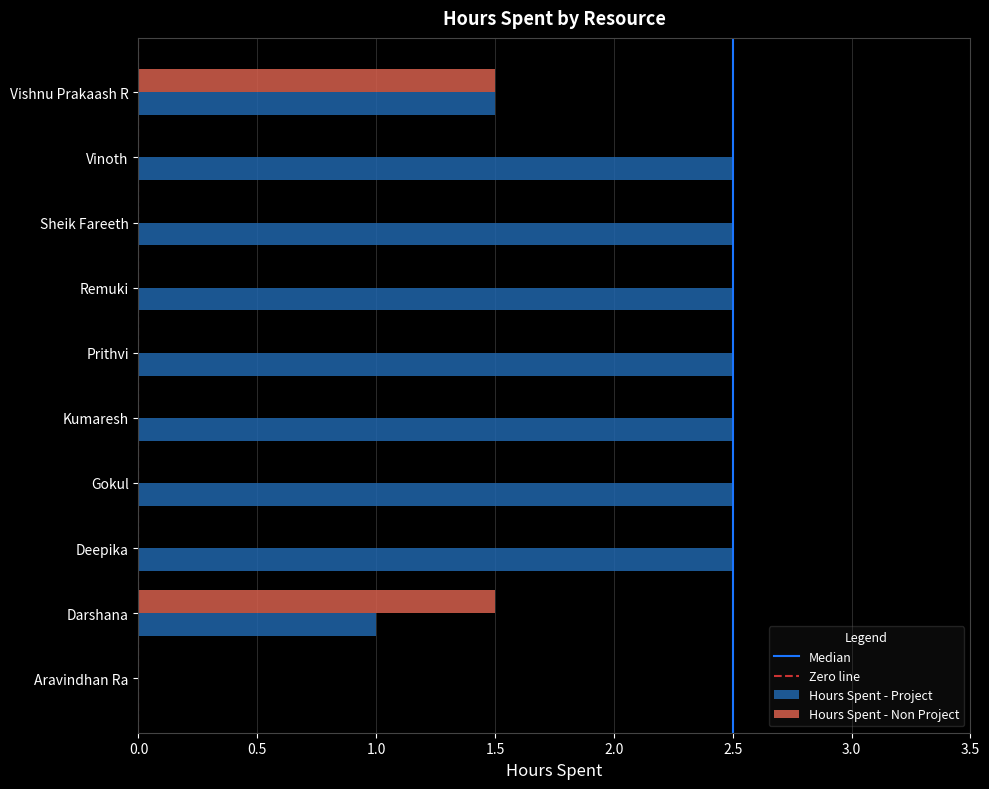

True or false: Hours Spent - Non Project has a value of -0.7 at Prithvi.

False